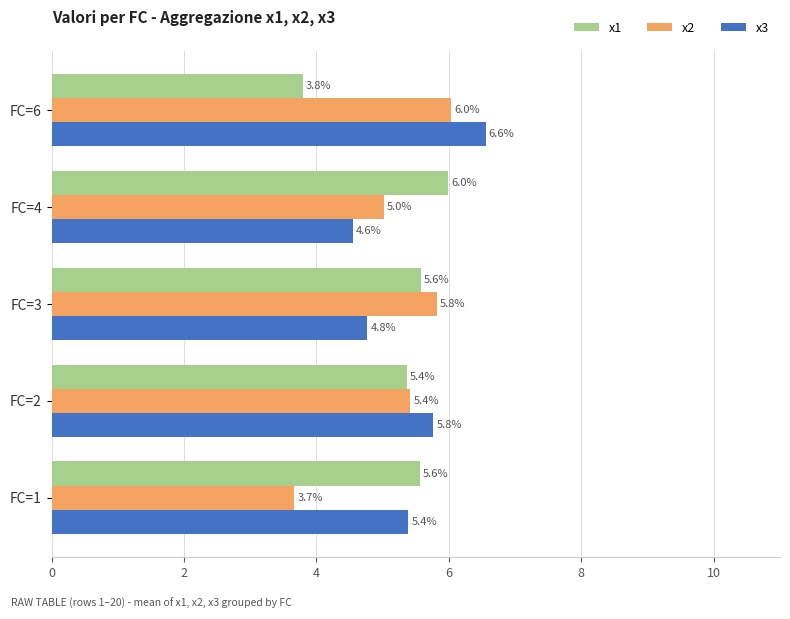

What is the spread (max minus min) of values at FC=4?

1.4